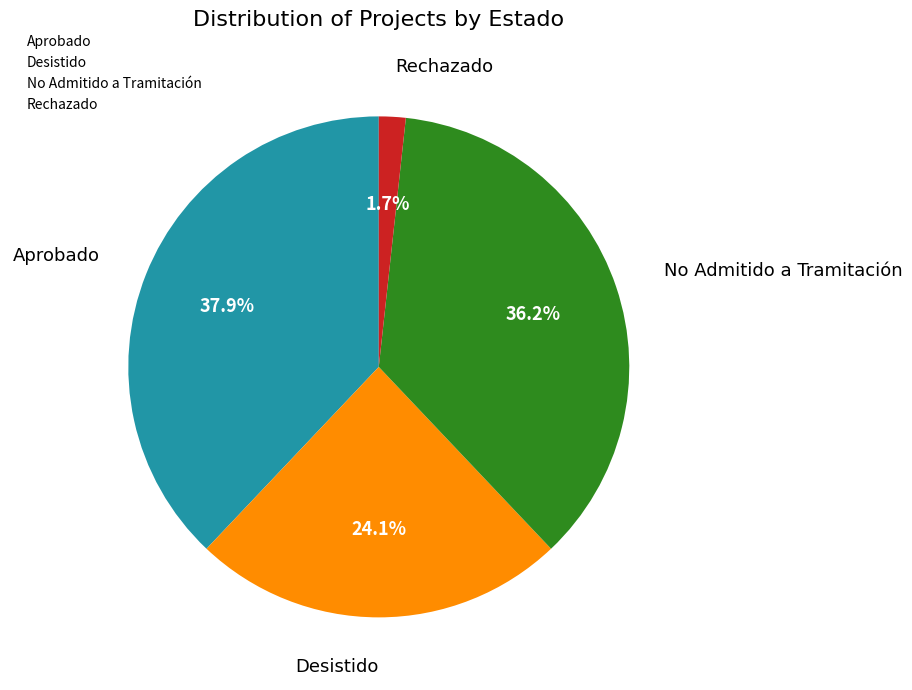

Which category has the biggest portion of the pie?

Aprobado